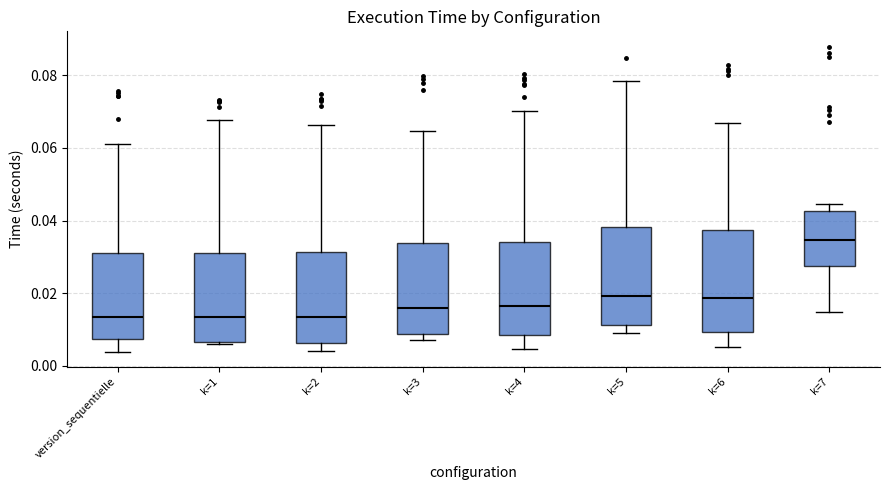

Reading left to right, transcribe this box plot: for each box, give where its median line is, the range the box spans, and where its two whiskers end, as read against the y-axis. The values are not printed on the chart, so give them approximately, as read against the axis.

version_sequentielle: median 0.014, box 0.008 to 0.030, whiskers 0.004 to 0.062
k=1: median 0.014, box 0.006 to 0.032, whiskers 0.006 to 0.068
k=2: median 0.014, box 0.006 to 0.032, whiskers 0.004 to 0.066
k=3: median 0.016, box 0.008 to 0.034, whiskers 0.006 to 0.064
k=4: median 0.016, box 0.008 to 0.034, whiskers 0.004 to 0.070
k=5: median 0.020, box 0.012 to 0.038, whiskers 0.008 to 0.078
k=6: median 0.018, box 0.010 to 0.038, whiskers 0.006 to 0.066
k=7: median 0.034, box 0.028 to 0.042, whiskers 0.014 to 0.044